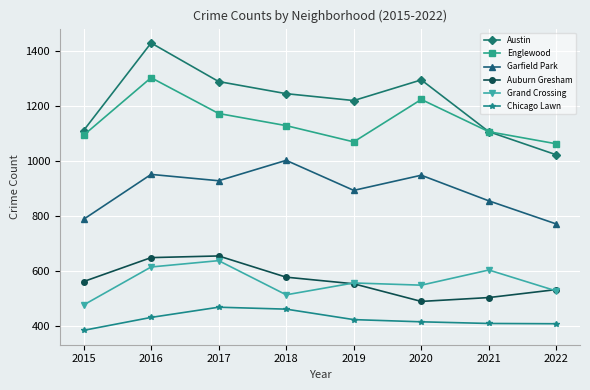

What is the maximum value shown in the chart?

1429